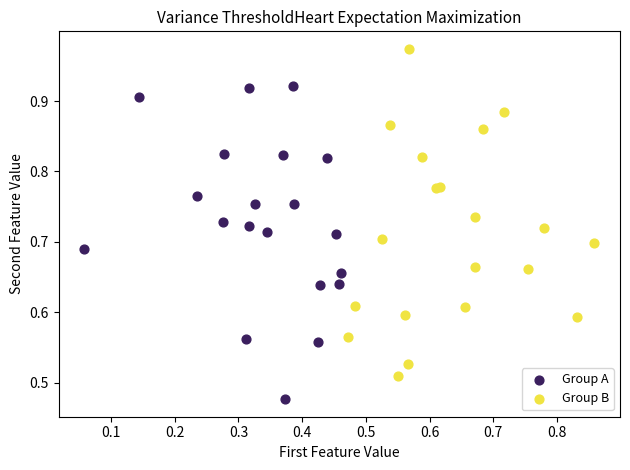

Which series reaches the maximum Y coordinate?

Group B